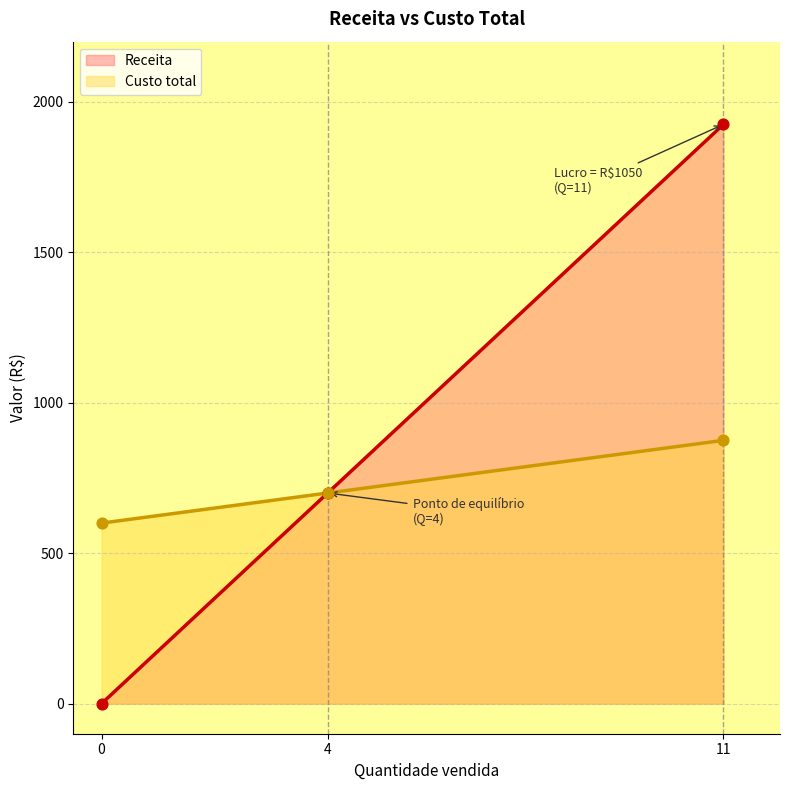

Is the value of Custo total at 0 greater than the value of Receita at 4?

No